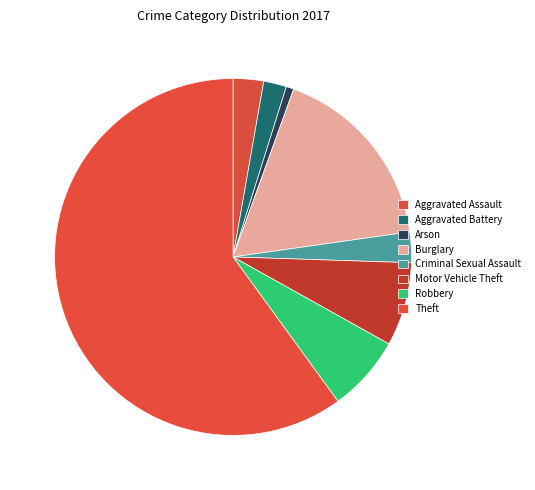

Which category has the biggest portion of the pie?

Theft